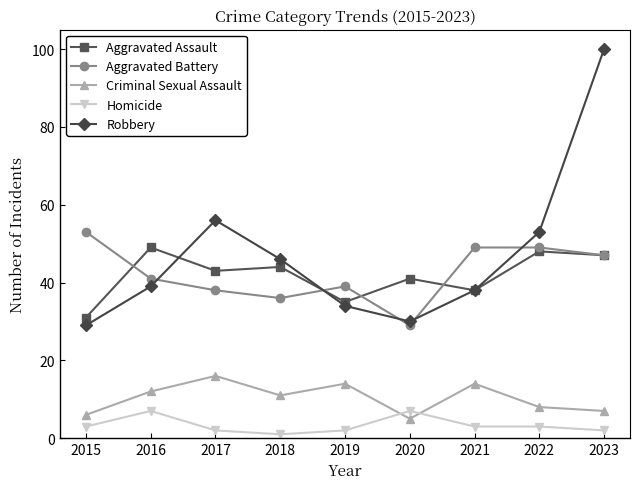

What is the highest value of the Robbery series?

100